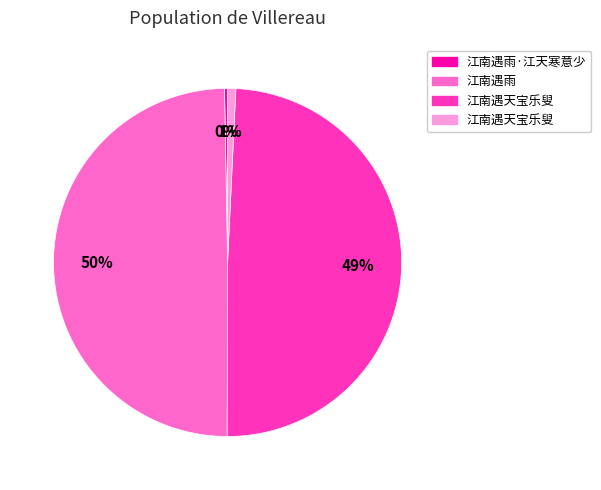

To the nearest percent, what is the average slice percentage?

25%